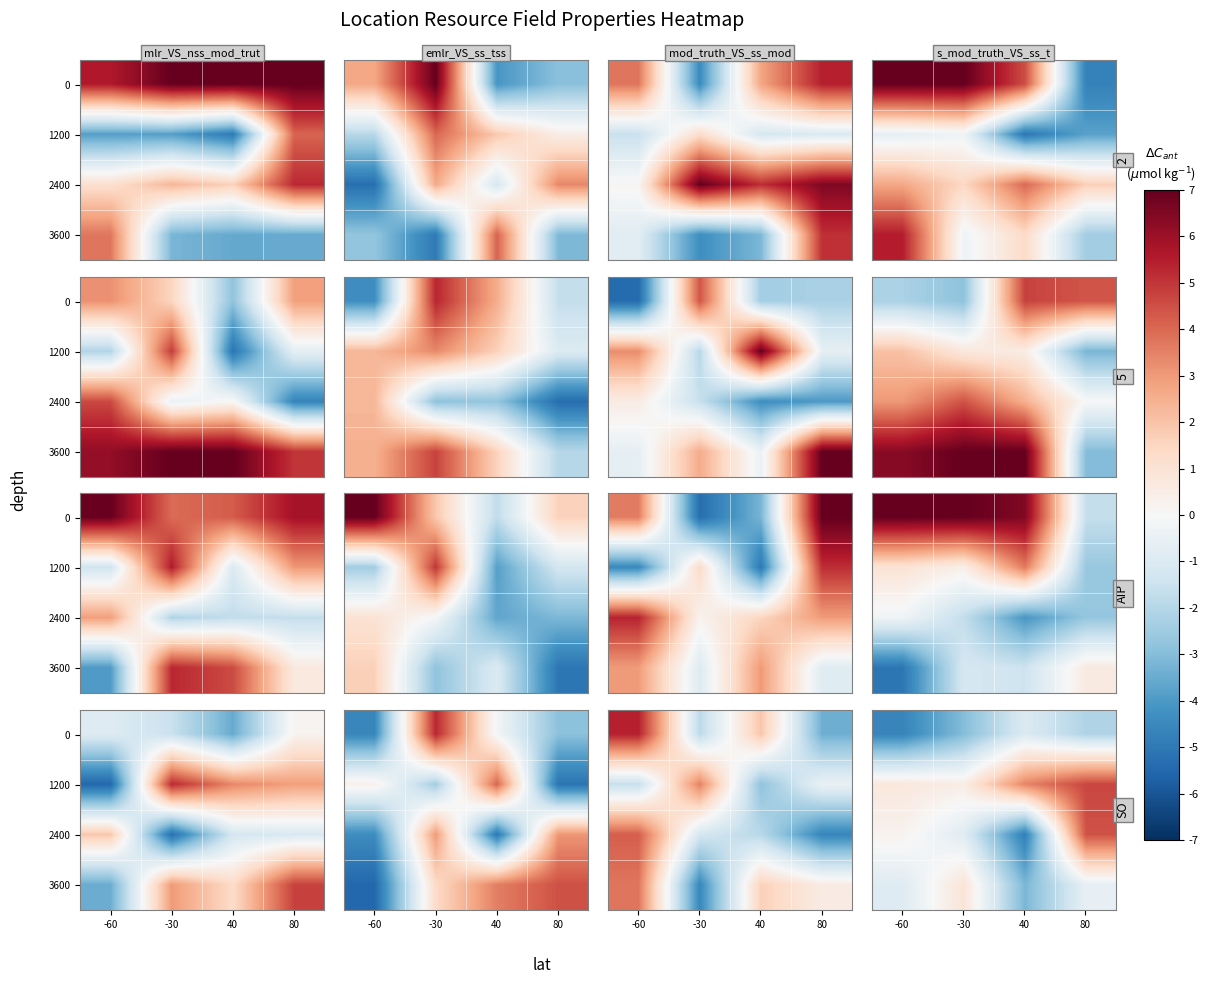

What is the sum of the row_1 values at 80 and -30?

0.7